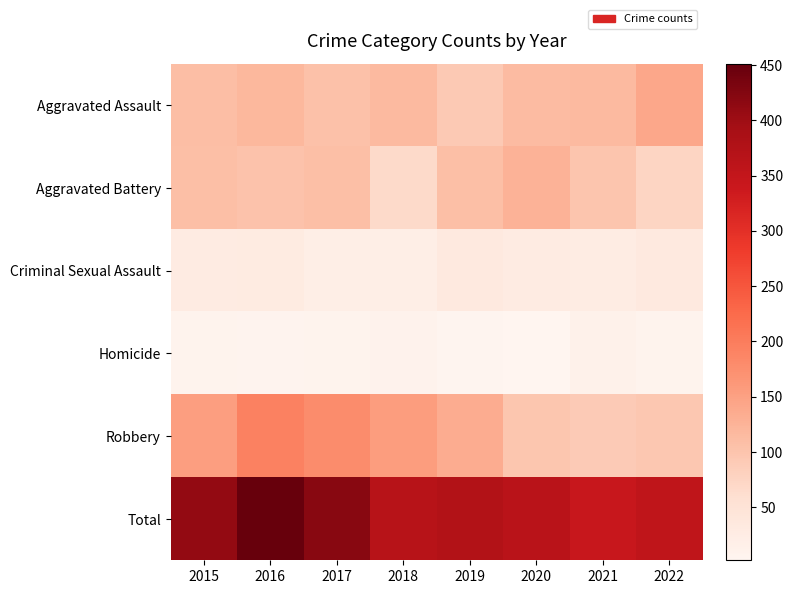

Reading right to left, what are all the values shown in this chart?

Aggravated Assault: 2022=142	2021=115	2020=113	2019=92	2018=115	2017=105	2016=118	2015=110
Aggravated Battery: 2022=75	2021=100	2020=126	2019=108	2018=67	2017=108	2016=102	2015=108
Criminal Sexual Assault: 2022=34	2021=25	2020=27	2019=35	2018=21	2017=21	2016=30	2015=28
Homicide: 2022=9	2021=13	2020=2	2019=5	2018=10	2017=8	2016=7	2015=9
Robbery: 2022=96	2021=91	2020=97	2019=135	2018=155	2017=178	2016=194	2015=154
Total: 2022=356	2021=344	2020=365	2019=375	2018=368	2017=420	2016=451	2015=409